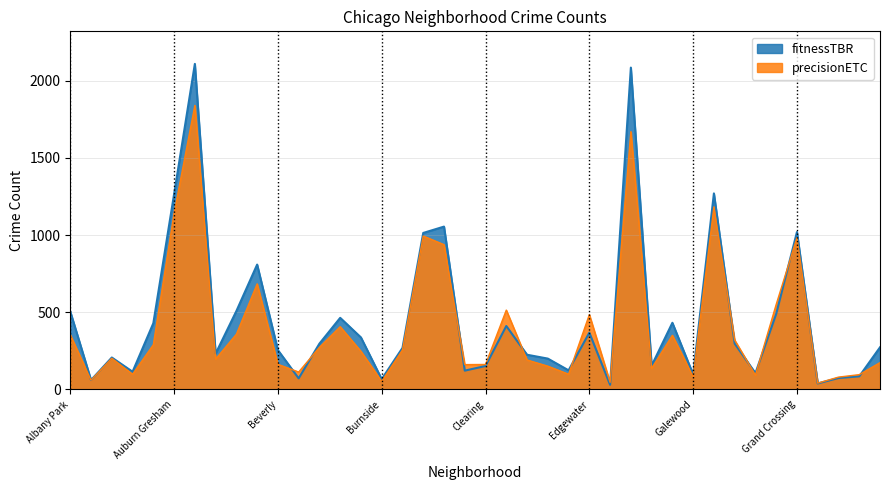

What is the sum of the precisionETC values at Ashburn and Calumet Heights?

546